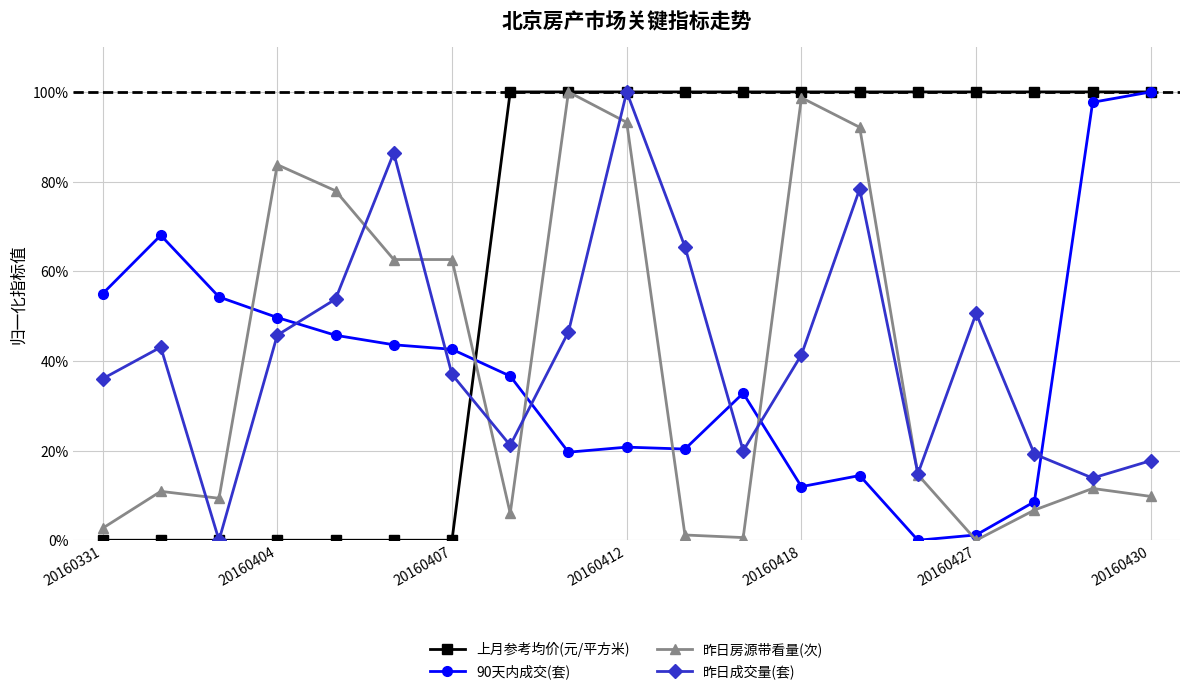

In 昨日成交量(套), how many points are lower than both neighbors (excluding endpoints)?

5